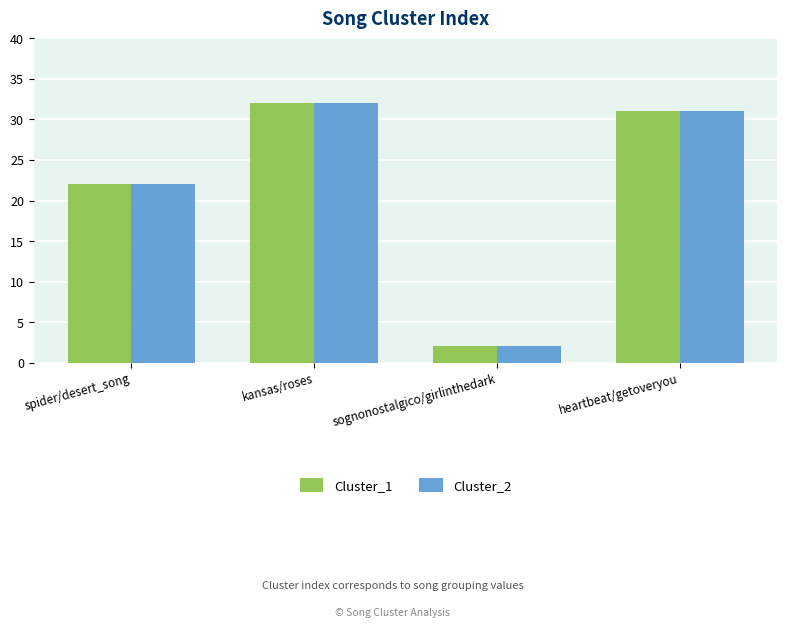

Which category has the lowest value in the Cluster_2 series?

sognonostalgico/girlinthedark